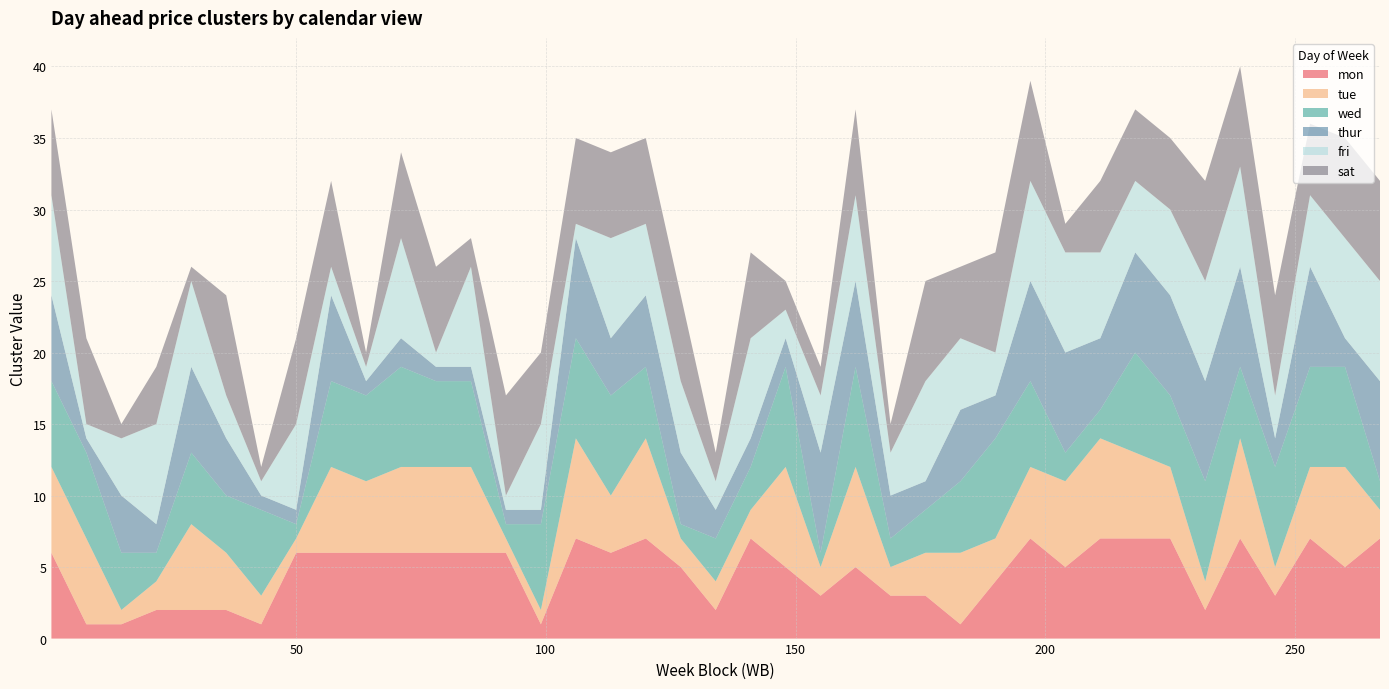

Reading left to right, transcribe all the data shown in this chart.

mon: 6	1	1	2	2	2	1	6	6	6	6	6	6	6	1	7	6	7	5	2	7	5	3	5	3	3	1	4	7	5	7	7	7	2	7	3	7	5	7
tue: 6	6	1	2	6	4	2	1	6	5	6	6	6	1	1	7	4	7	2	2	2	7	2	7	2	3	5	3	5	6	7	6	5	2	7	2	5	7	2
wed: 6	6	4	2	5	4	6	1	6	6	7	6	6	1	6	7	7	5	1	3	3	7	1	7	2	3	5	7	6	2	2	7	5	7	5	7	7	7	2
thur: 6	1	4	2	6	4	1	1	6	1	2	1	1	1	1	7	4	5	5	2	2	2	7	6	3	2	5	3	7	7	5	7	7	7	7	2	7	2	7
fri: 7	1	4	7	6	3	1	6	2	1	7	1	7	1	6	1	7	5	5	2	7	2	4	6	3	7	5	3	7	7	6	5	6	7	7	3	5	7	7
sat: 6	6	1	4	1	7	1	6	6	1	6	6	2	7	5	6	6	6	6	2	6	2	2	6	2	7	5	7	7	2	5	5	5	7	7	7	5	7	7